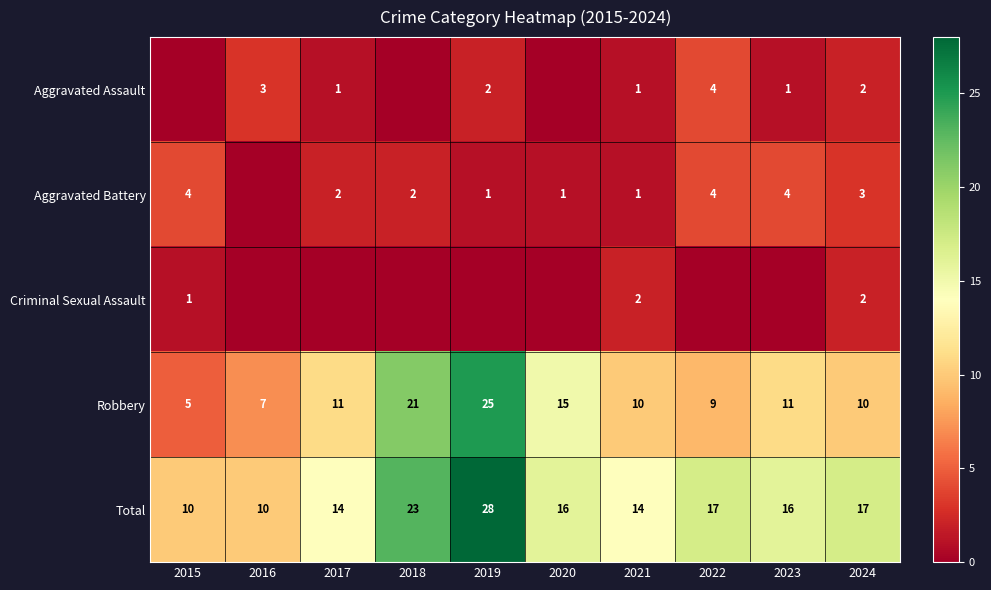

How many categories are shown in the chart?

10